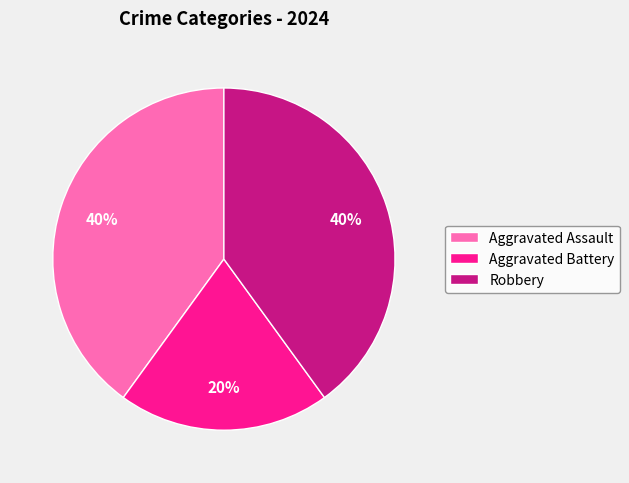

To the nearest percent, what portion does Aggravated Assault represent?

40%